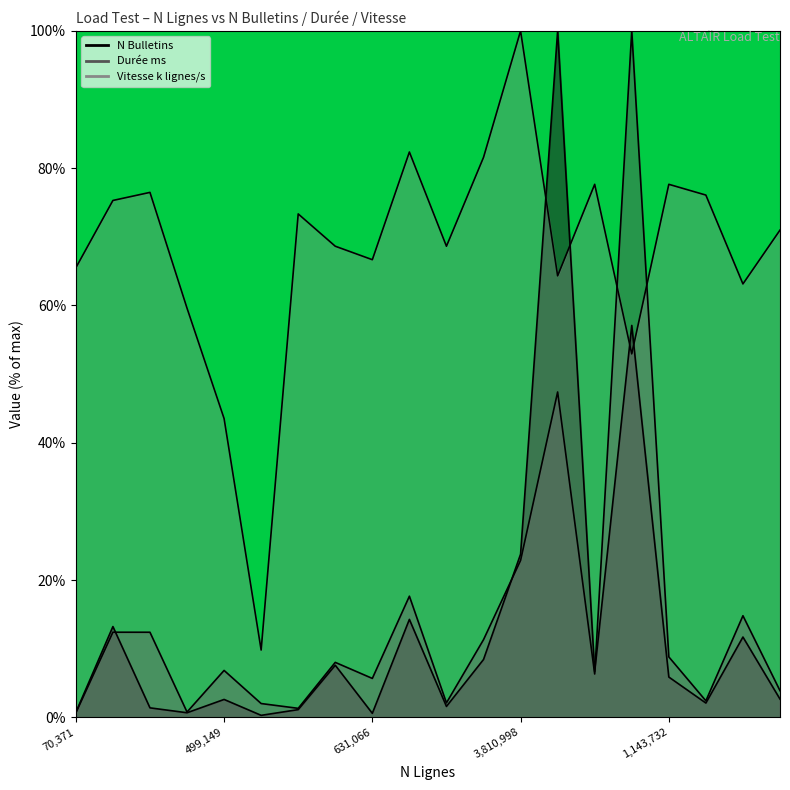

After their last crossing, which series has the higher values: Durée ms or Vitesse en k lignes / s?

Vitesse en k lignes / s